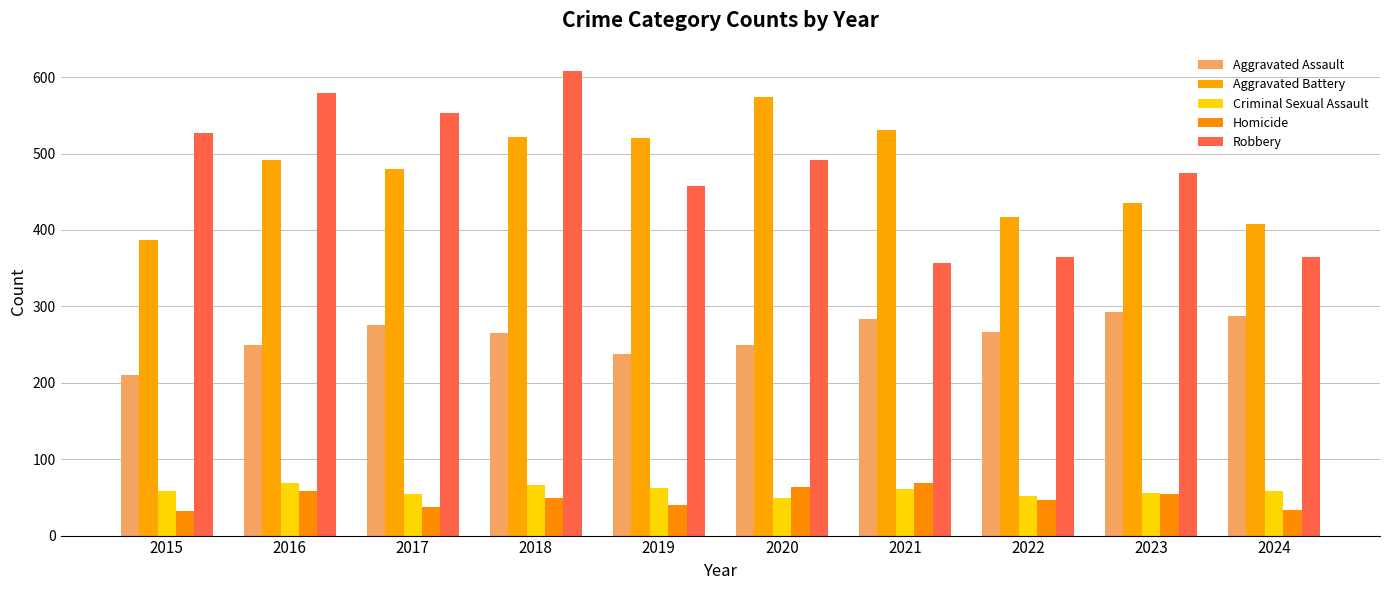

At 2021, list the series in order from largest to smallest.

Aggravated Battery, Robbery, Aggravated Assault, Homicide, Criminal Sexual Assault